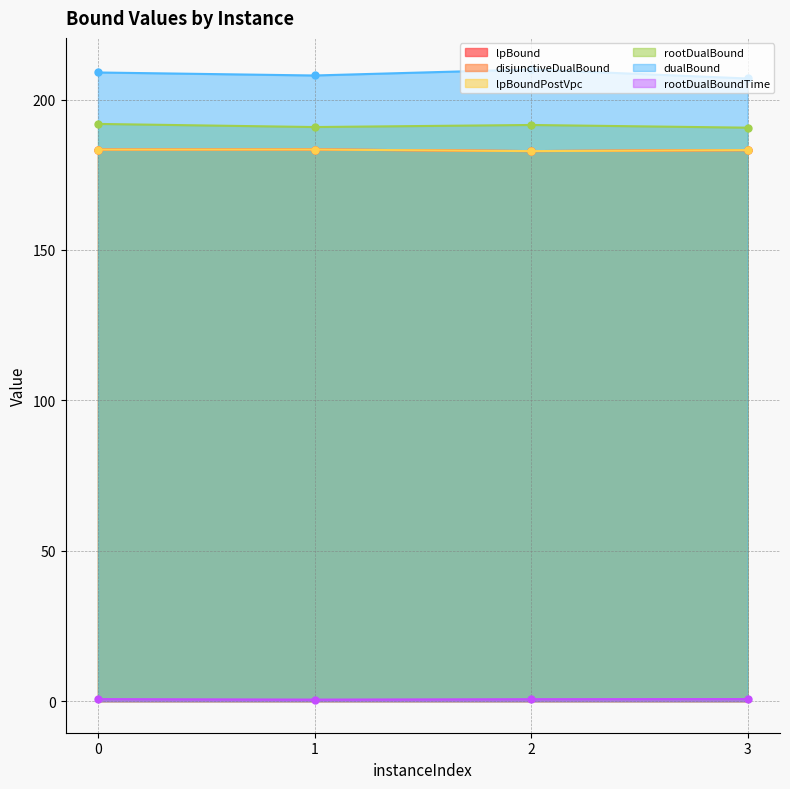

Count the lpBoundPostVpc values in the range 183 to 184.

3